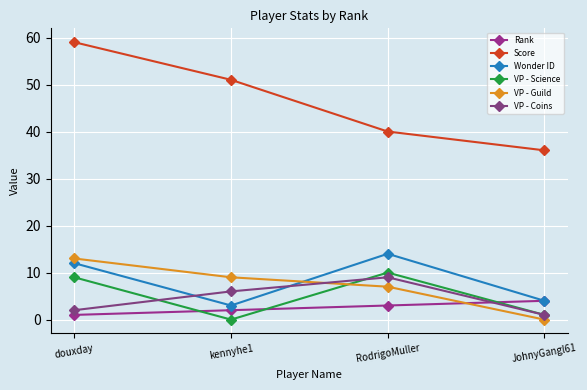

Which series has the largest range (max minus min)?

Score